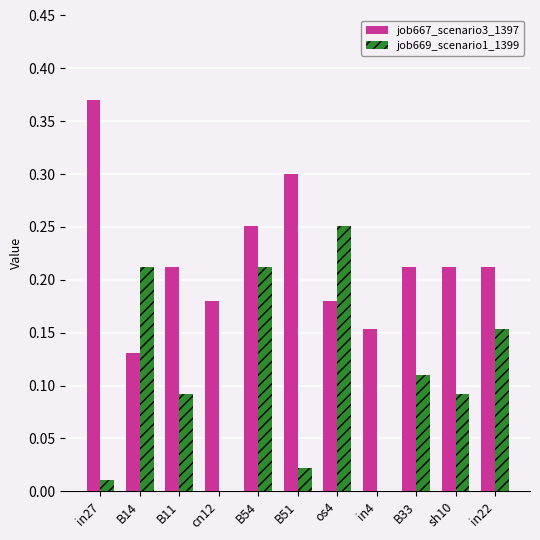

Does the chart contain stacked bars?

No